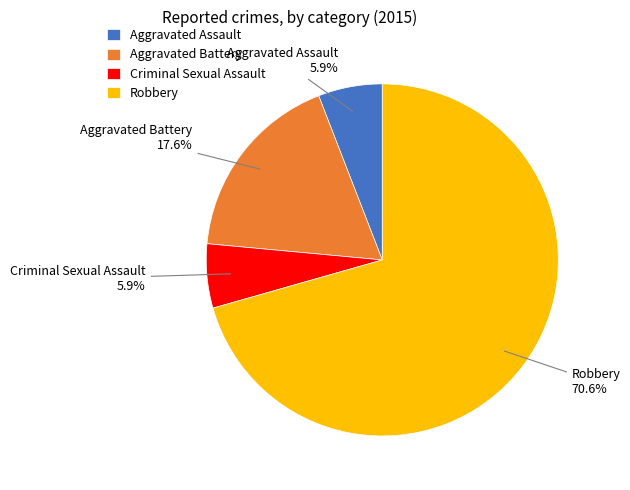

Which slice is the largest?

Robbery